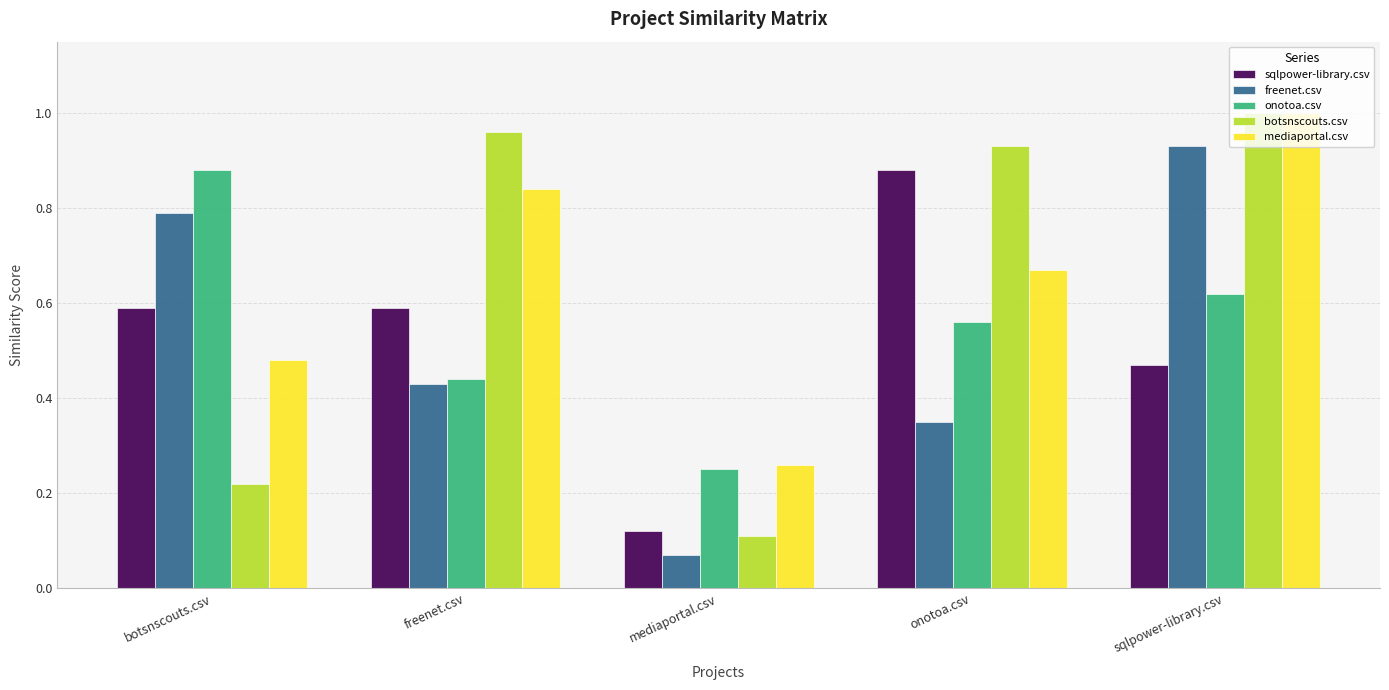

At how many categories does at least one series exceed 0?

5